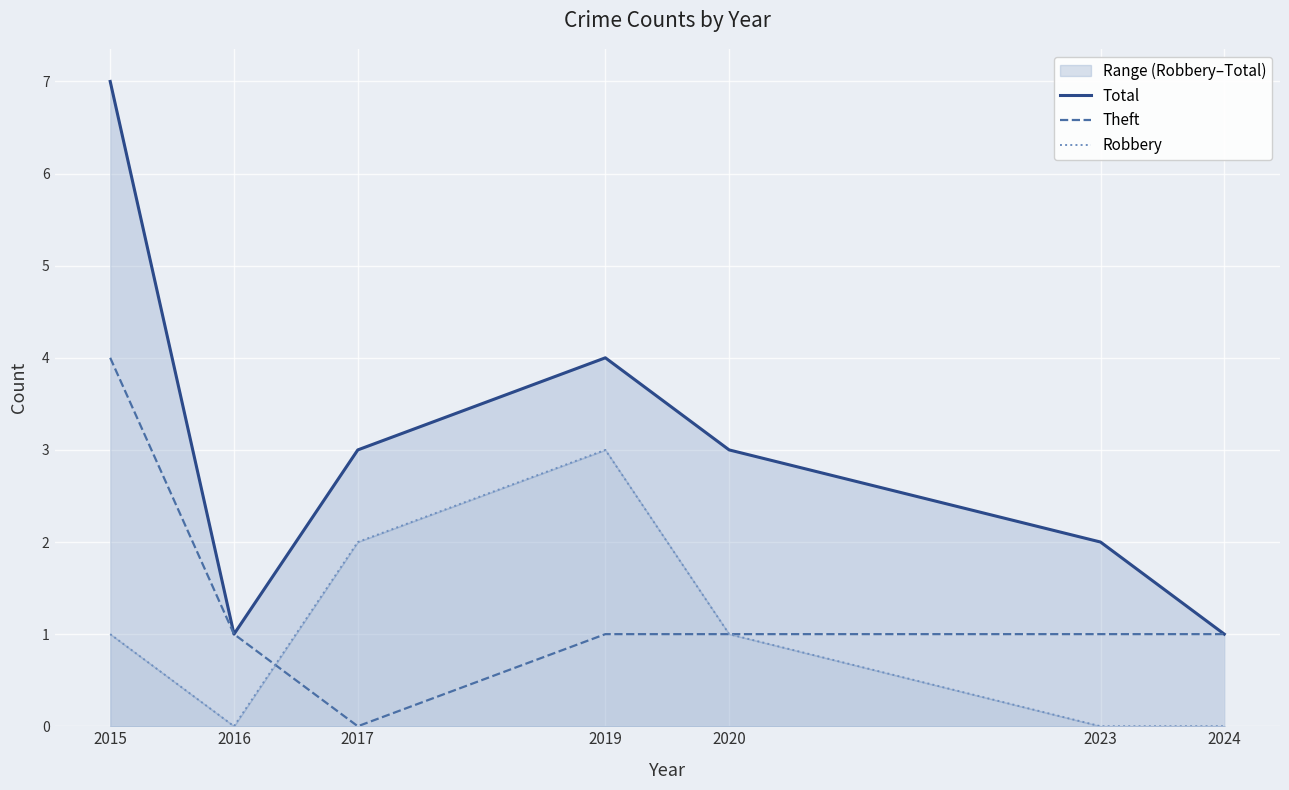

Is the value of Robbery at 2020 greater than the value of Theft at 2024?

No